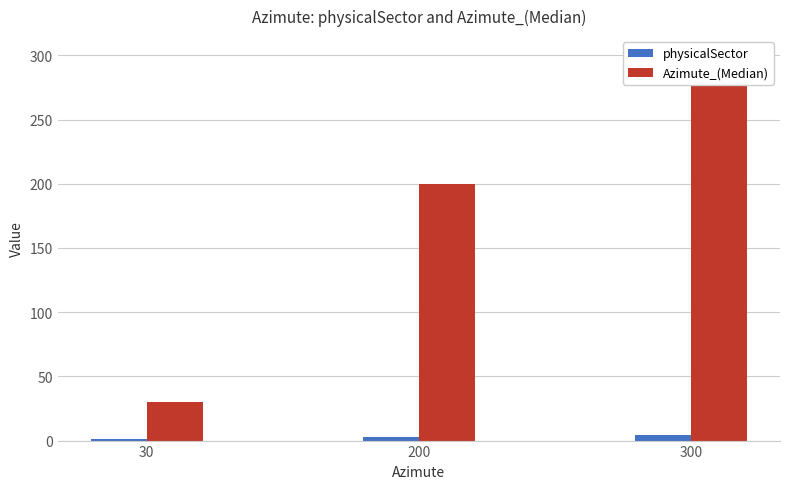

List the labels in order of physicalSector value, largest first.

300, 200, 30